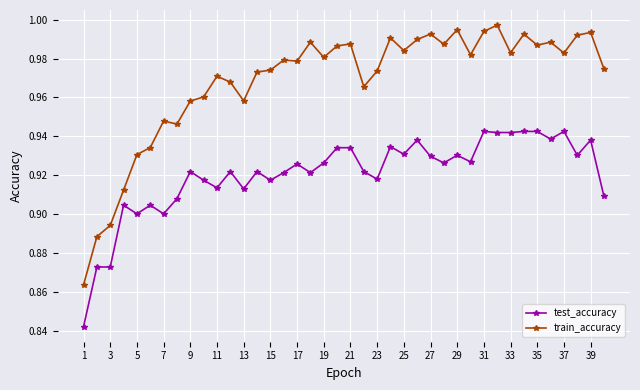

What is the sum of all test_accuracy values?

36.8